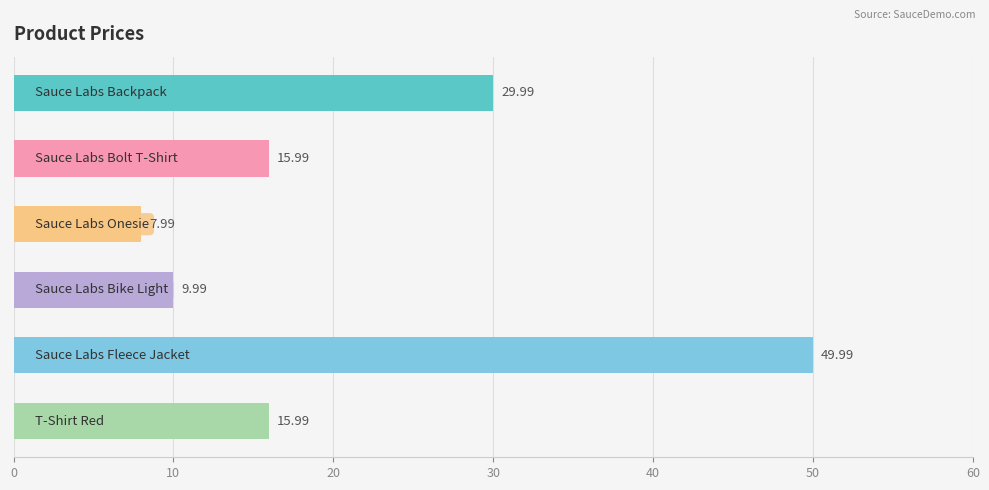

Does the chart contain any negative values?

No